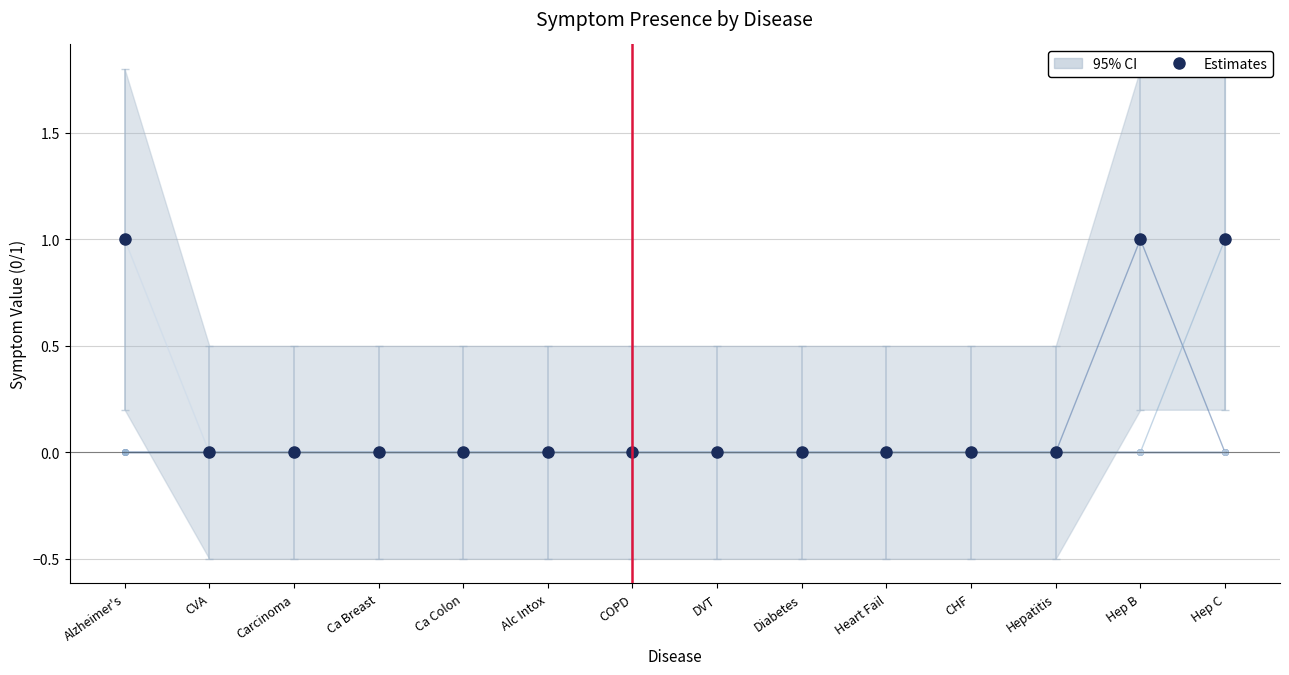

At which category is the sum across all series the highest?

Alzheimer's